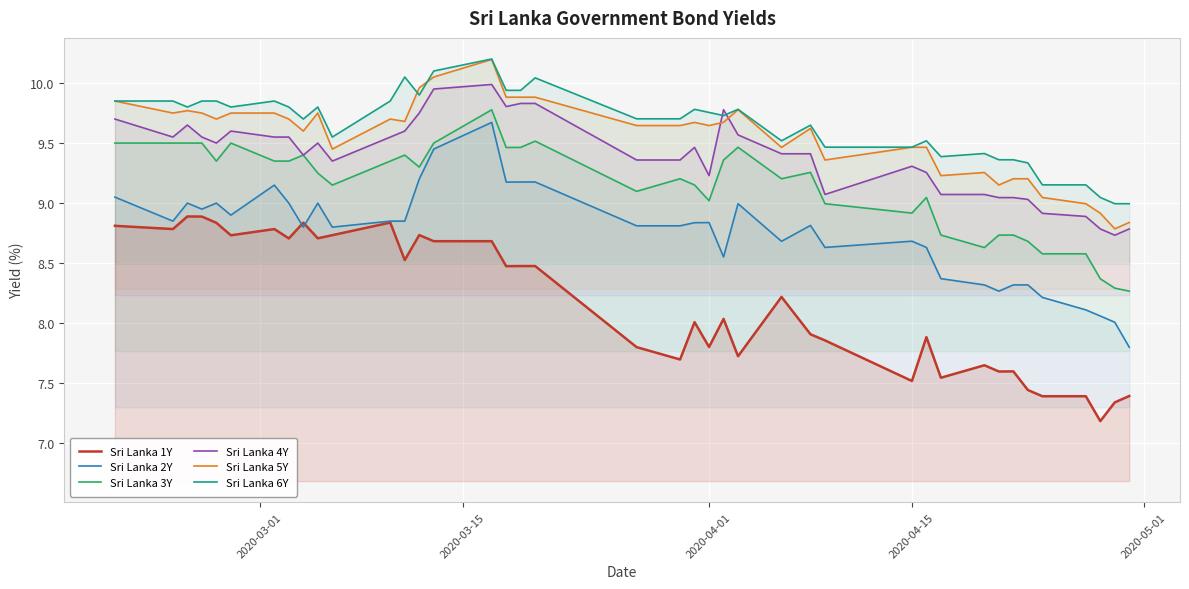

Reading left to right, extract all data points from this chart.

Sri Lanka 1Y: 8.8	8.8	8.9	8.9	8.8	8.7	8.8	8.7	8.8	8.7	8.7	8.8	8.5	8.7	8.7	8.7	8.5	8.5	8.5	7.8	7.7	8.0	7.8	8.0	7.7	8.2	7.9	7.9	7.5	7.9	7.5	7.7	7.6	7.6	7.4	7.4	7.4	7.2	7.3	7.4
Sri Lanka 2Y: 9.1	8.8	9.0	8.9	9.0	8.9	9.2	9.0	8.8	9.0	8.8	8.8	8.8	9.2	9.4	9.7	9.2	9.2	9.2	8.8	8.8	8.8	8.8	8.6	9.0	8.7	8.8	8.6	8.7	8.6	8.4	8.3	8.3	8.3	8.3	8.2	8.1	8.1	8.0	7.8
Sri Lanka 3Y: 9.5	9.5	9.5	9.5	9.3	9.5	9.3	9.3	9.4	9.2	9.2	9.3	9.4	9.3	9.5	9.8	9.5	9.5	9.5	9.1	9.2	9.2	9.0	9.4	9.5	9.2	9.3	9.0	8.9	9.0	8.7	8.6	8.7	8.7	8.7	8.6	8.6	8.4	8.3	8.3
Sri Lanka 4Y: 9.7	9.6	9.7	9.6	9.5	9.6	9.6	9.6	9.4	9.5	9.3	9.6	9.6	9.8	9.9	10.0	9.8	9.8	9.8	9.4	9.4	9.5	9.2	9.8	9.6	9.4	9.4	9.1	9.3	9.3	9.1	9.1	9.0	9.0	9.0	8.9	8.9	8.8	8.7	8.8
Sri Lanka 5Y: 9.8	9.8	9.8	9.8	9.7	9.8	9.8	9.7	9.6	9.8	9.4	9.7	9.7	10.0	10.1	10.2	9.9	9.9	9.9	9.6	9.6	9.7	9.6	9.7	9.8	9.5	9.6	9.4	9.5	9.5	9.2	9.3	9.2	9.2	9.2	9.0	9.0	8.9	8.8	8.8
Sri Lanka 6Y: 9.8	9.8	9.8	9.8	9.8	9.8	9.8	9.8	9.7	9.8	9.6	9.8	10.1	9.9	10.1	10.2	9.9	9.9	10.0	9.7	9.7	9.8	9.8	9.7	9.8	9.5	9.6	9.5	9.5	9.5	9.4	9.4	9.4	9.4	9.3	9.2	9.2	9.0	9.0	9.0